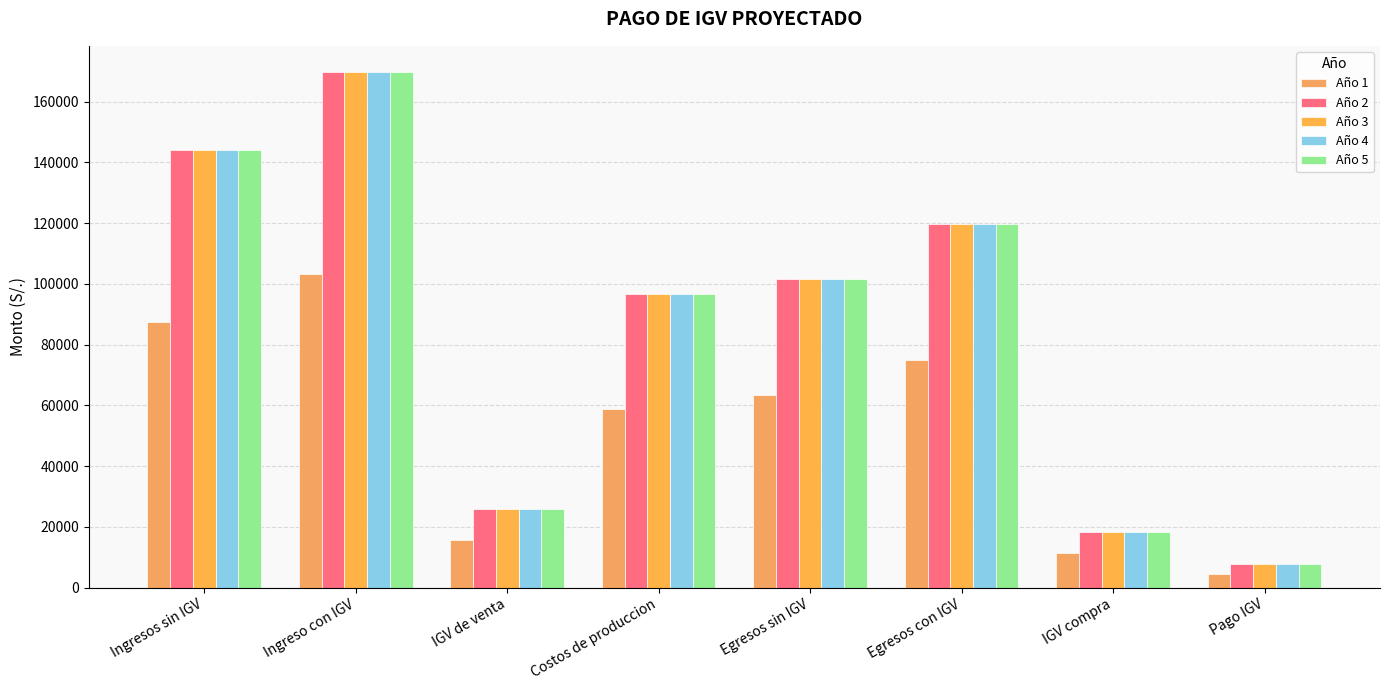

The value of Año 2 at Ingreso con IGV is 48219.3. True or false?

False